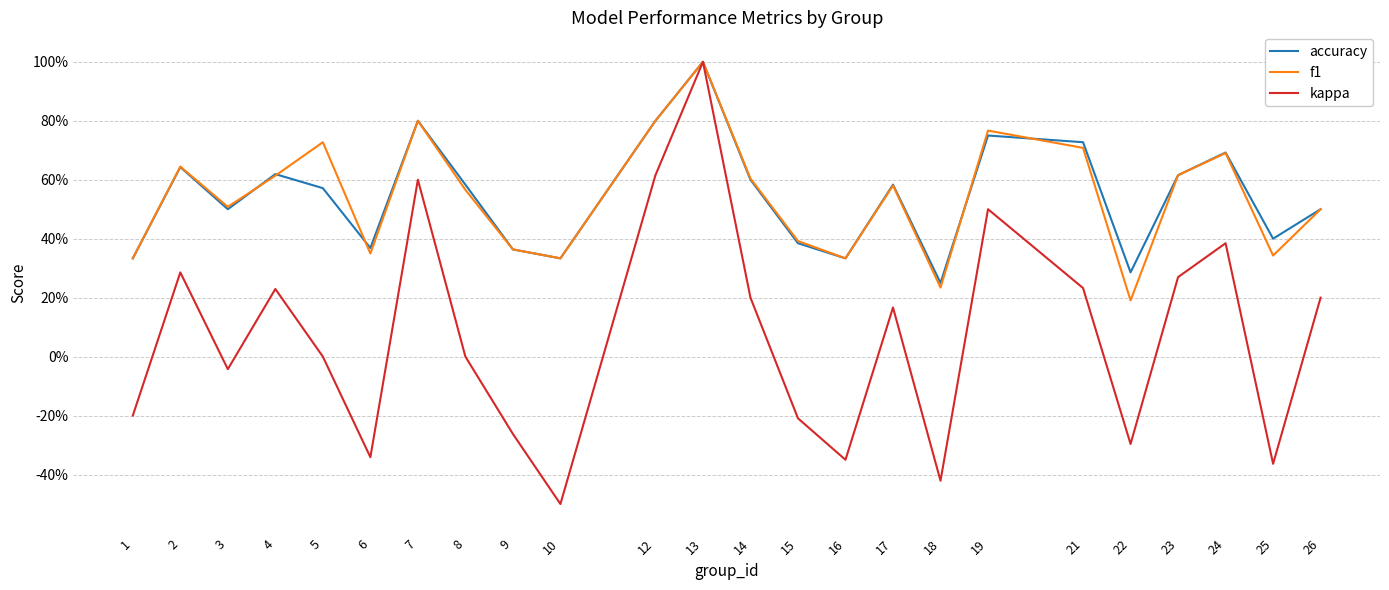

What are all the series names shown in the legend?

accuracy, f1, kappa